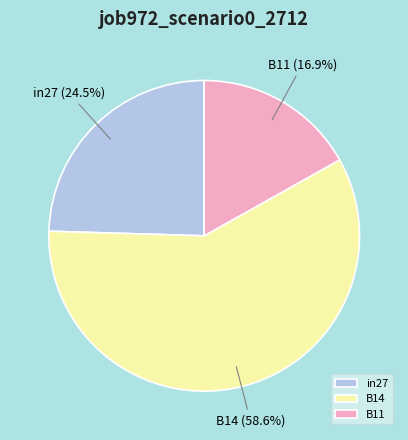

What percentage is the B11 slice, to the nearest percent?

17%